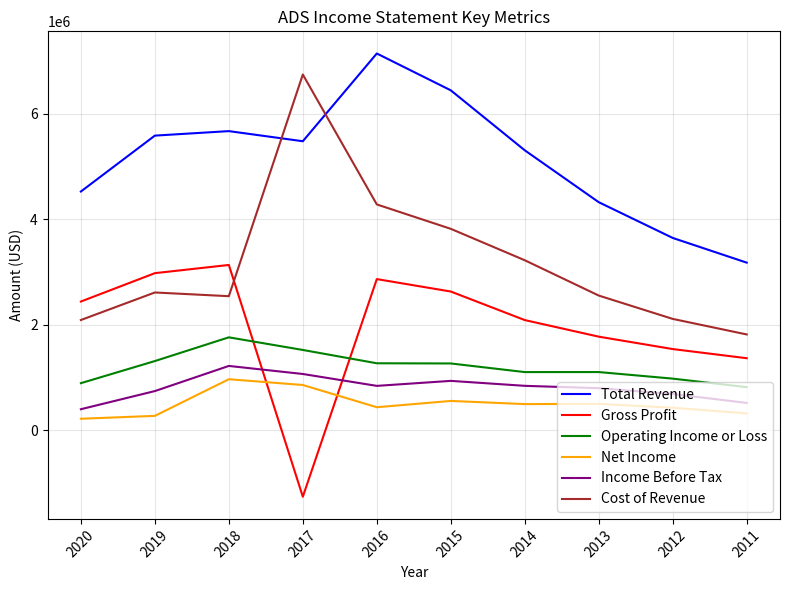

Rank the series by their maximum value, from lowest to highest.

Net Income, Income Before Tax, Operating Income or Loss, Gross Profit, Cost of Revenue, Total Revenue